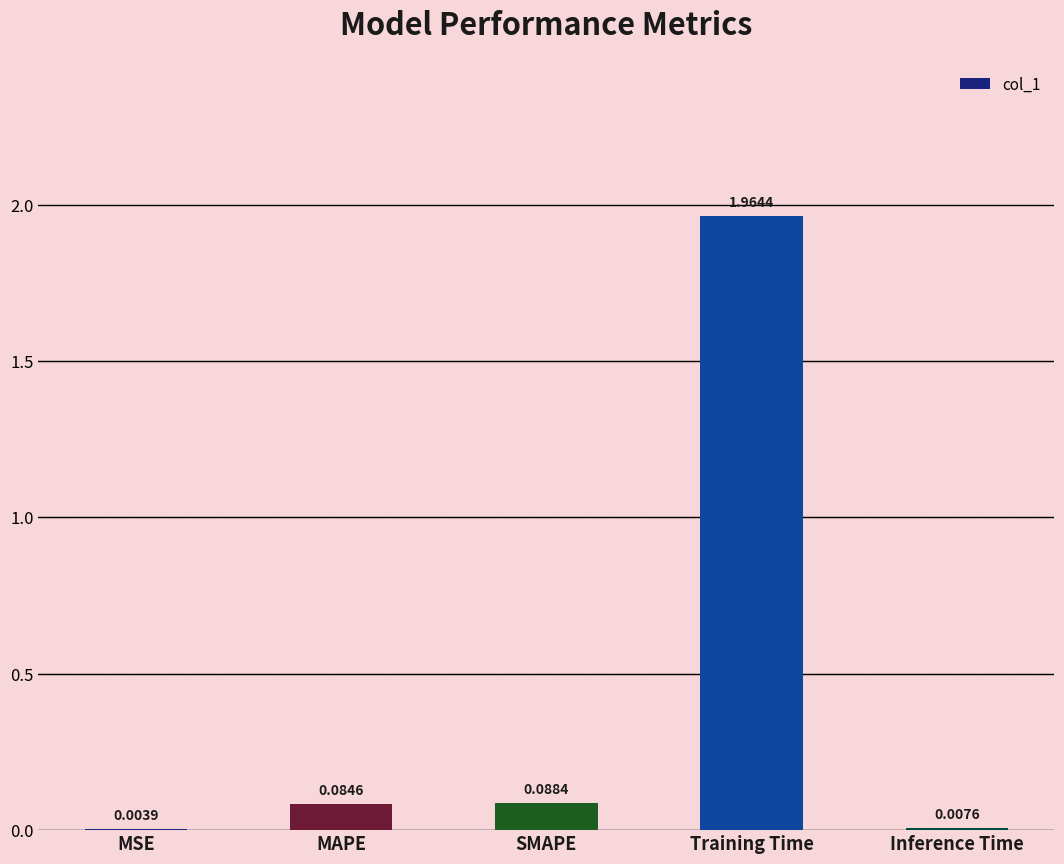

Between MAPE and SMAPE, which is larger?

SMAPE